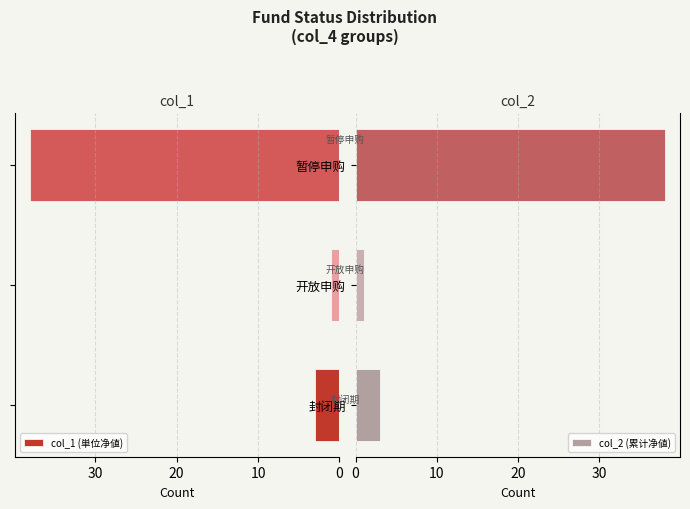

What is the sum of the col_2 (累计净値) values at 封闭期 and 开放申购?

4